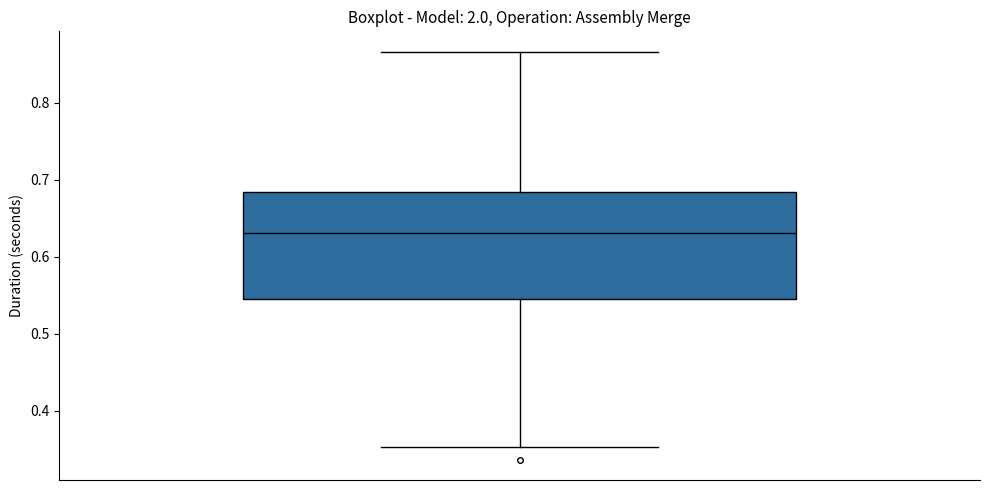

Read this box plot against the y-axis: the position of the median line, the range covered by the box, and the ends of both whiskers. The values are not printed on the chart, so give them approximately, as read against the axis.

median 0.63, box 0.55 to 0.68, whiskers 0.35 to 0.87